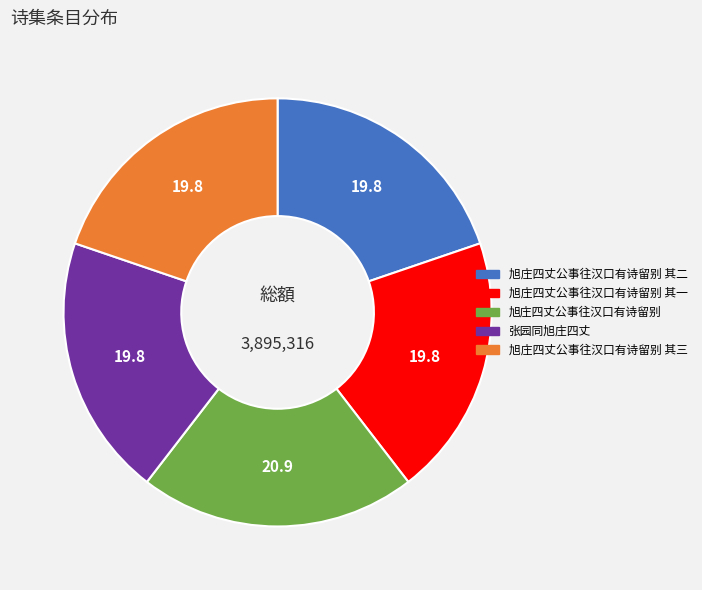

Is there a majority slice in this chart?

No